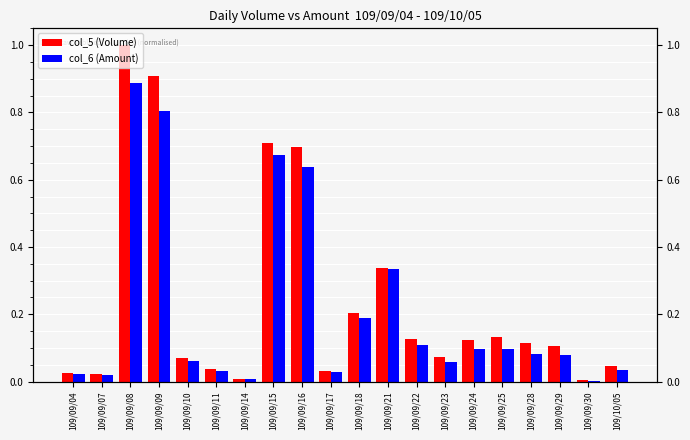

Where is col_6 (Amount) nearest to the value 0?

109/09/30